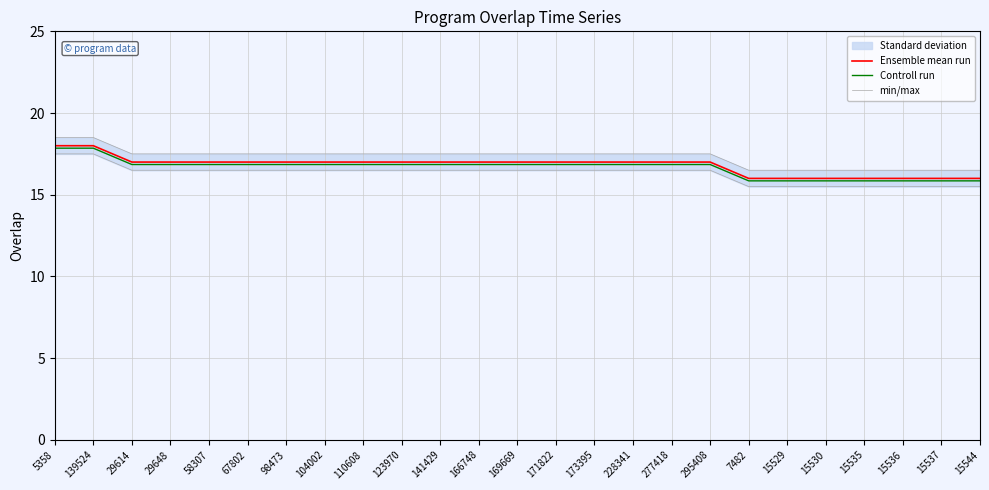

What is the total value across all series at 277418?

51.4